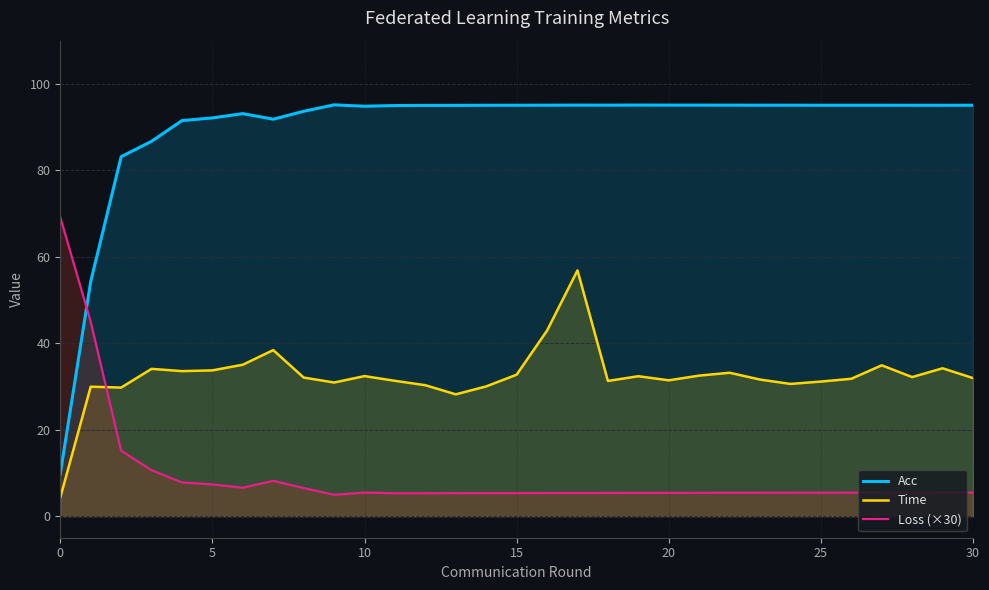

True or false: Time and Acc cross at least once.

False